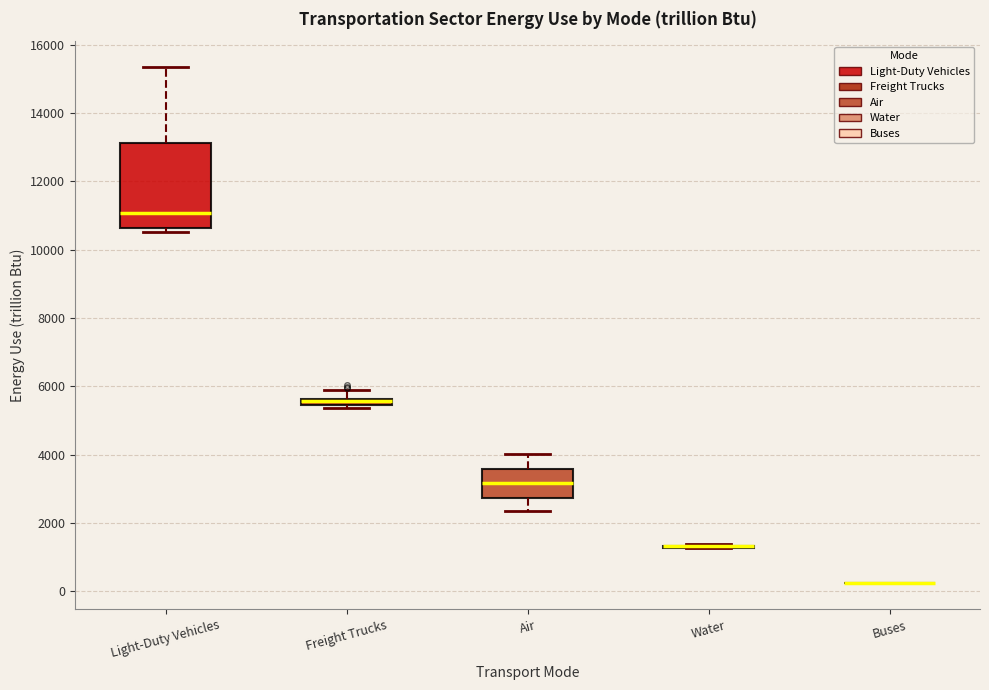

Where is the lower edge of the box for Light-Duty Vehicles on the y-axis? The values are not printed on the chart, so give them approximately, as read against the axis.

10600